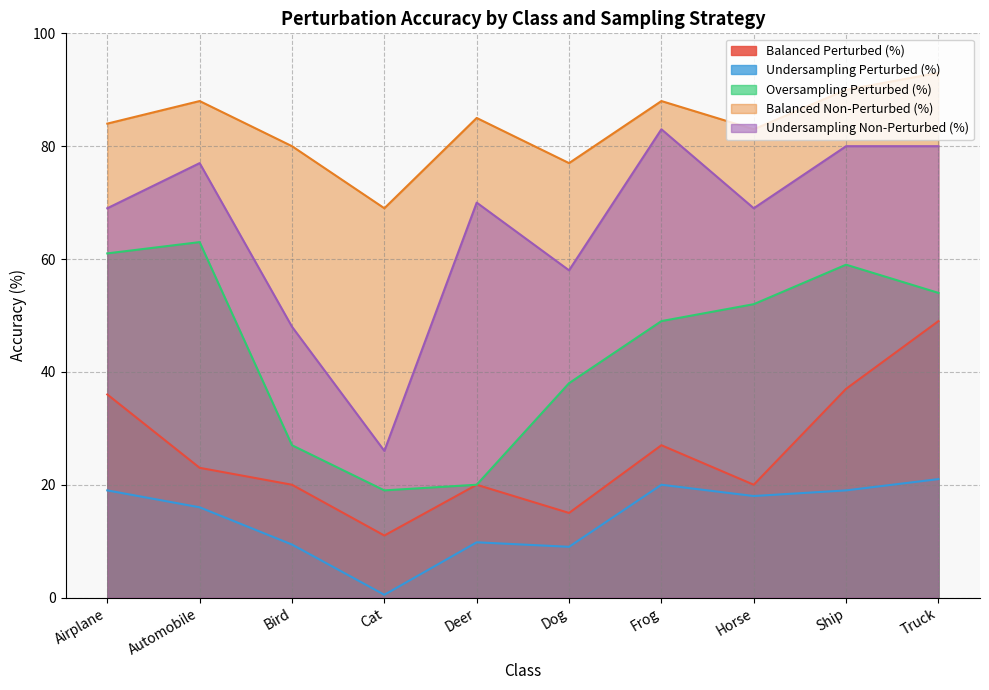

Which series has the widest spread of values?

Undersampling Non-Perturbed (%)